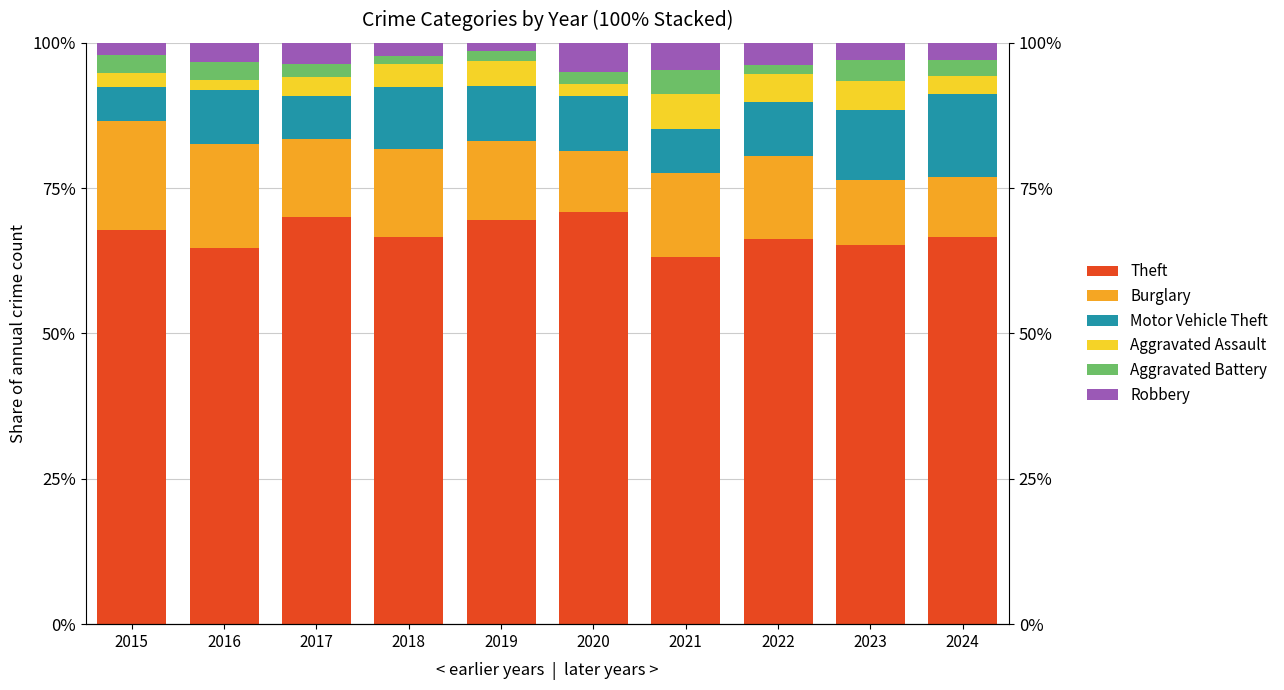

At which label is Robbery closest to 3?

2024